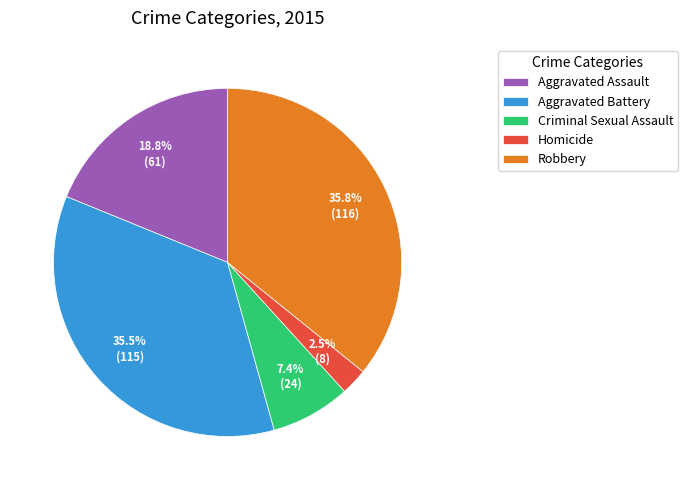

Is there any slice that represents more than half of the pie?

No